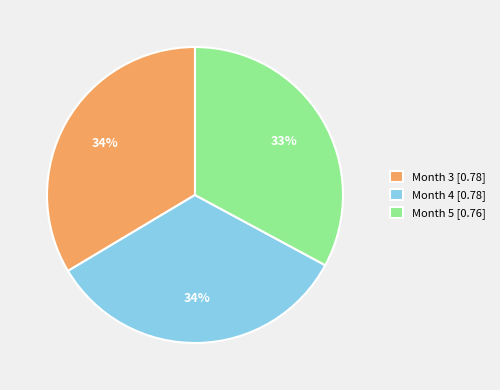

The Month 4 slice represents 34% of the pie. True or false?

True